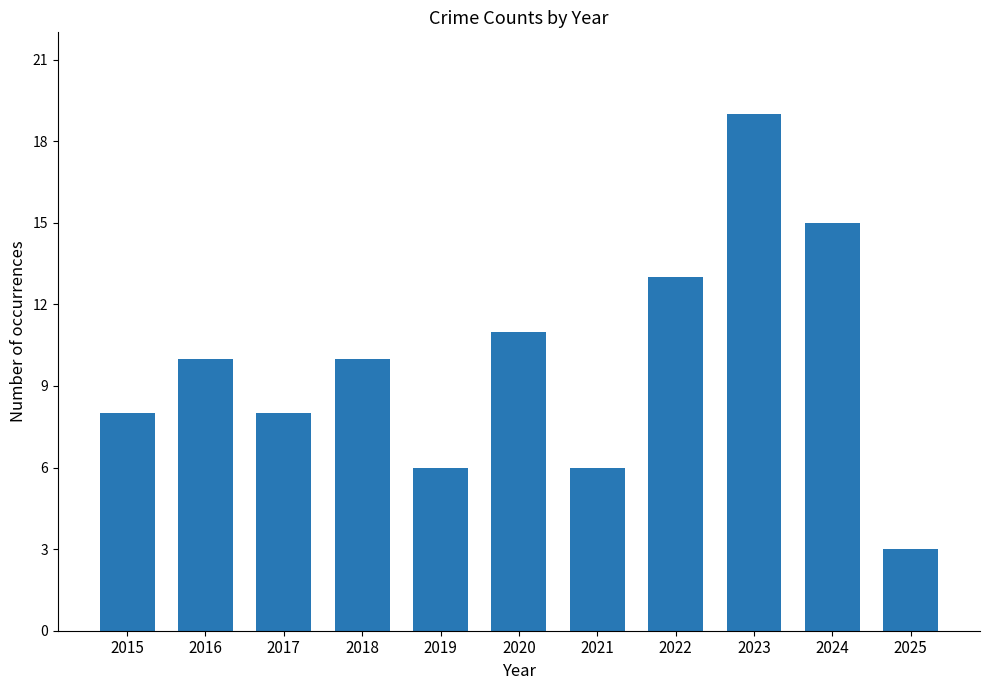

What is the sum of all values?

109